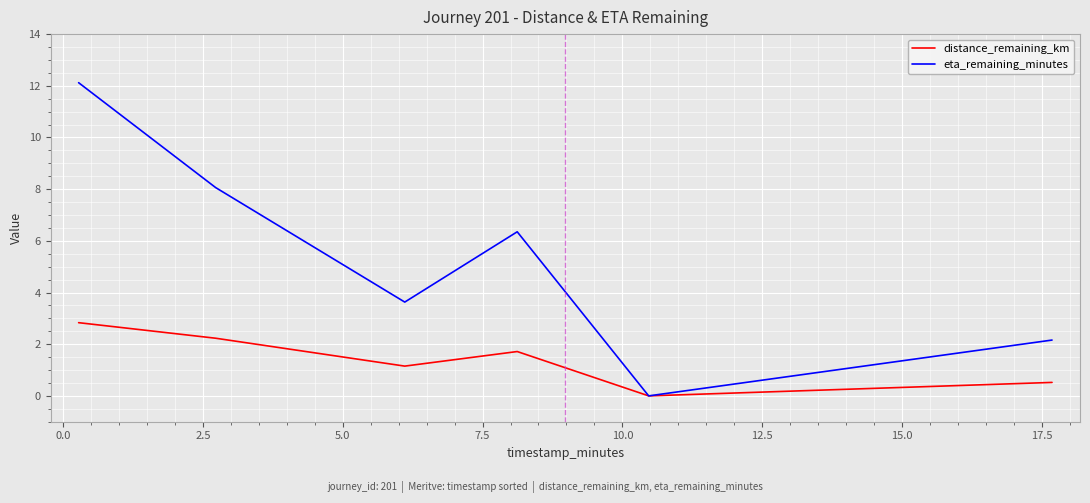

Does the chart display data point markers on the line(s)?

No